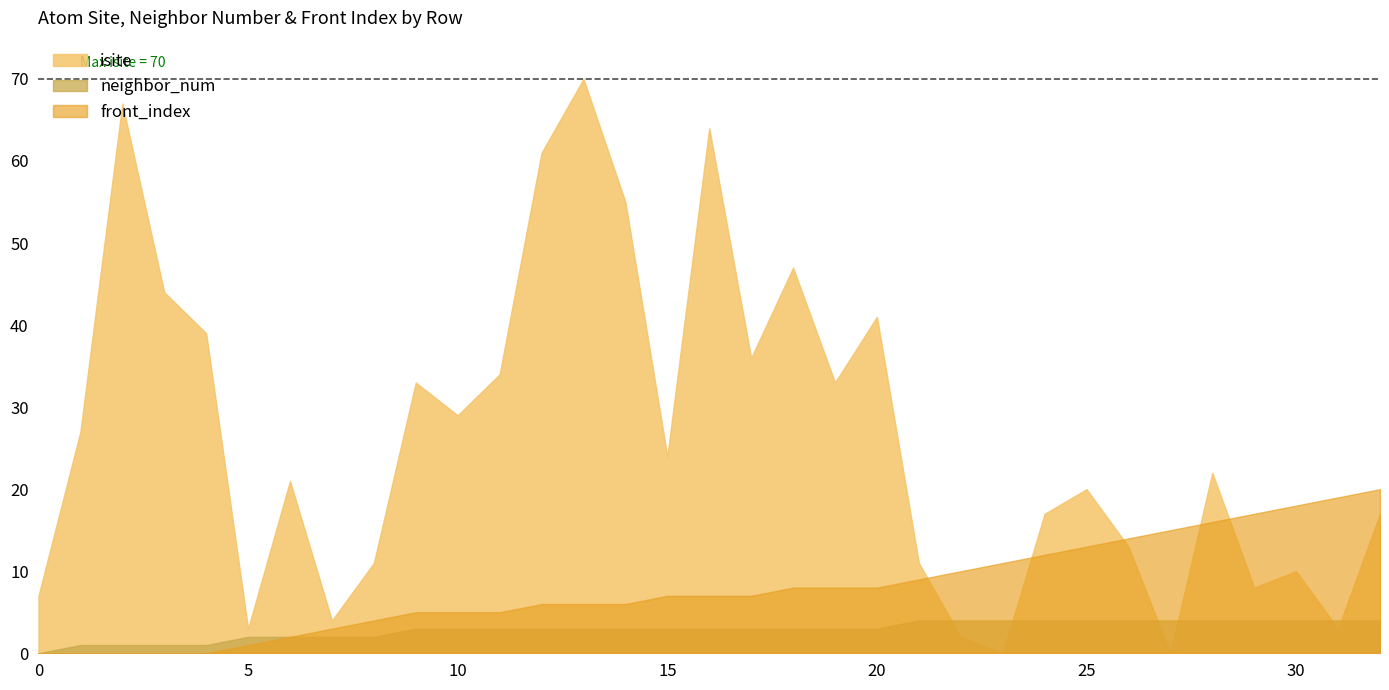

List the series in order of their peak value, highest first.

isite, front_index, neighbor_num